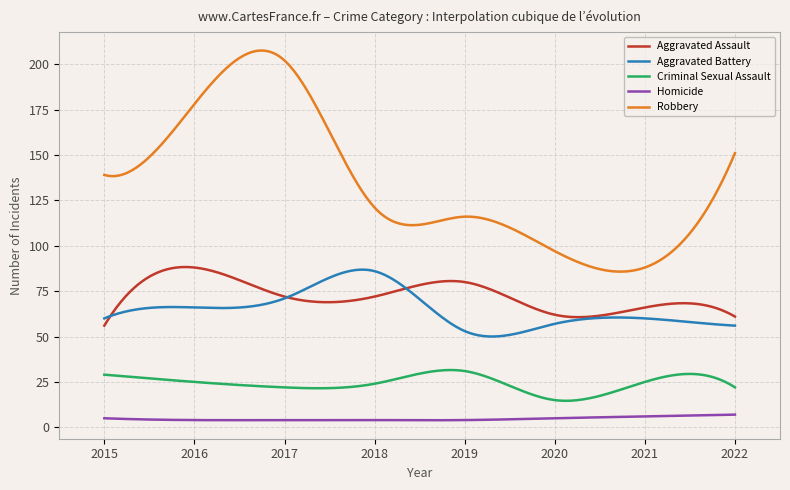

In Robbery, how many points are lower than both neighbors (excluding endpoints)?

3